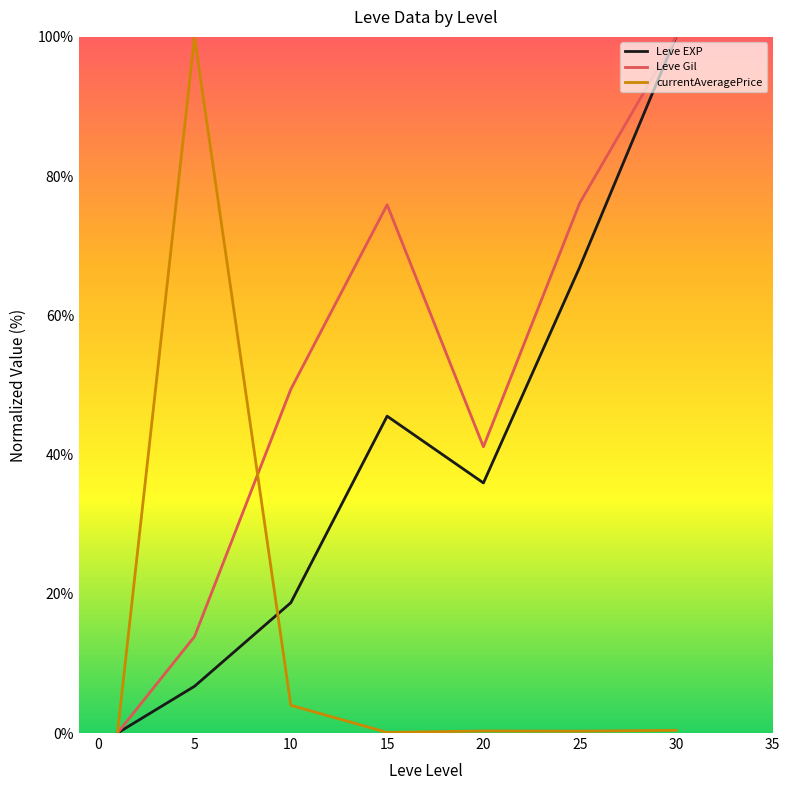

How many lines are shown in the chart?

3